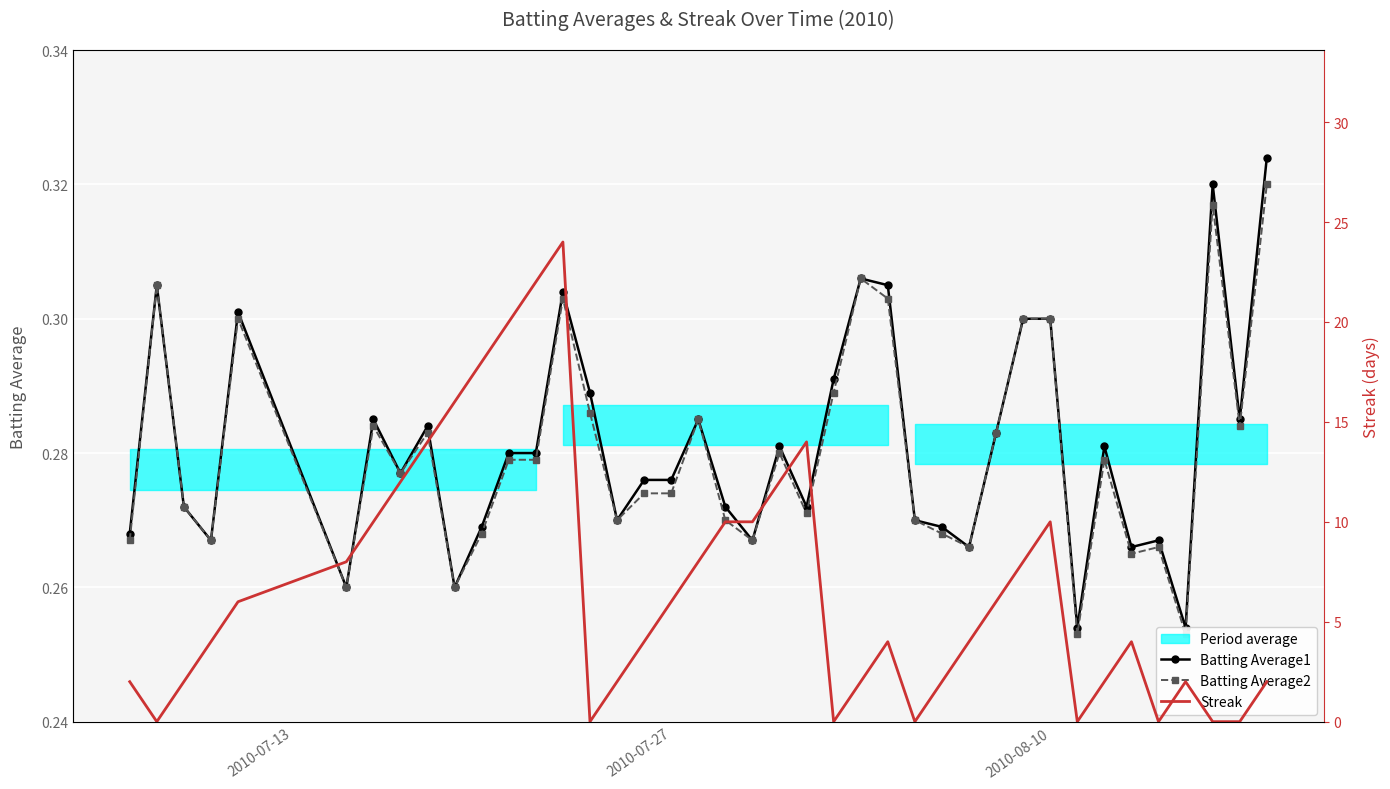

What are all the series names shown in the legend?

Batting Average1, Batting Average2, Streak